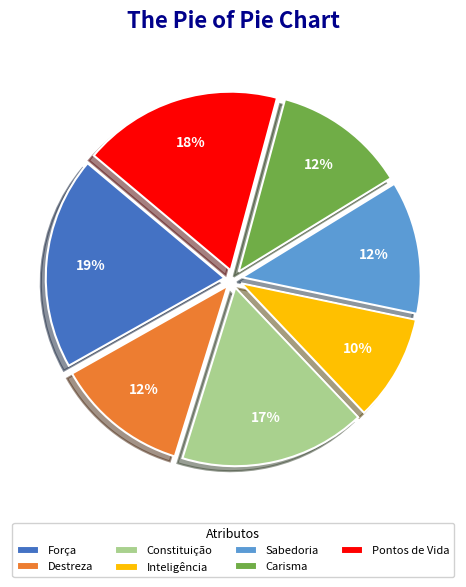

To the nearest percent, what is the combined percentage of Carisma and Pontos de Vida?

30%